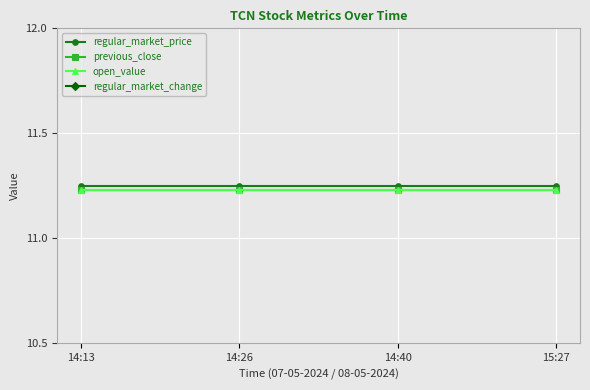

The value of regular_market_price at 14:13 is 2.9. True or false?

False